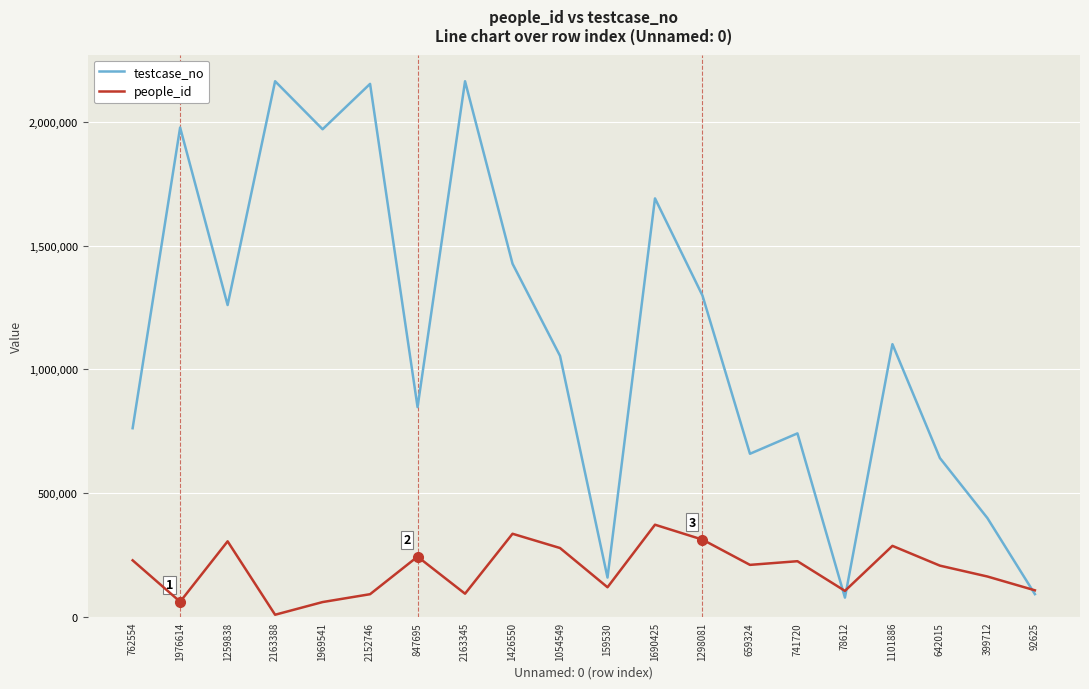

At 847695, list the series in order from smallest to largest.

people_id, testcase_no